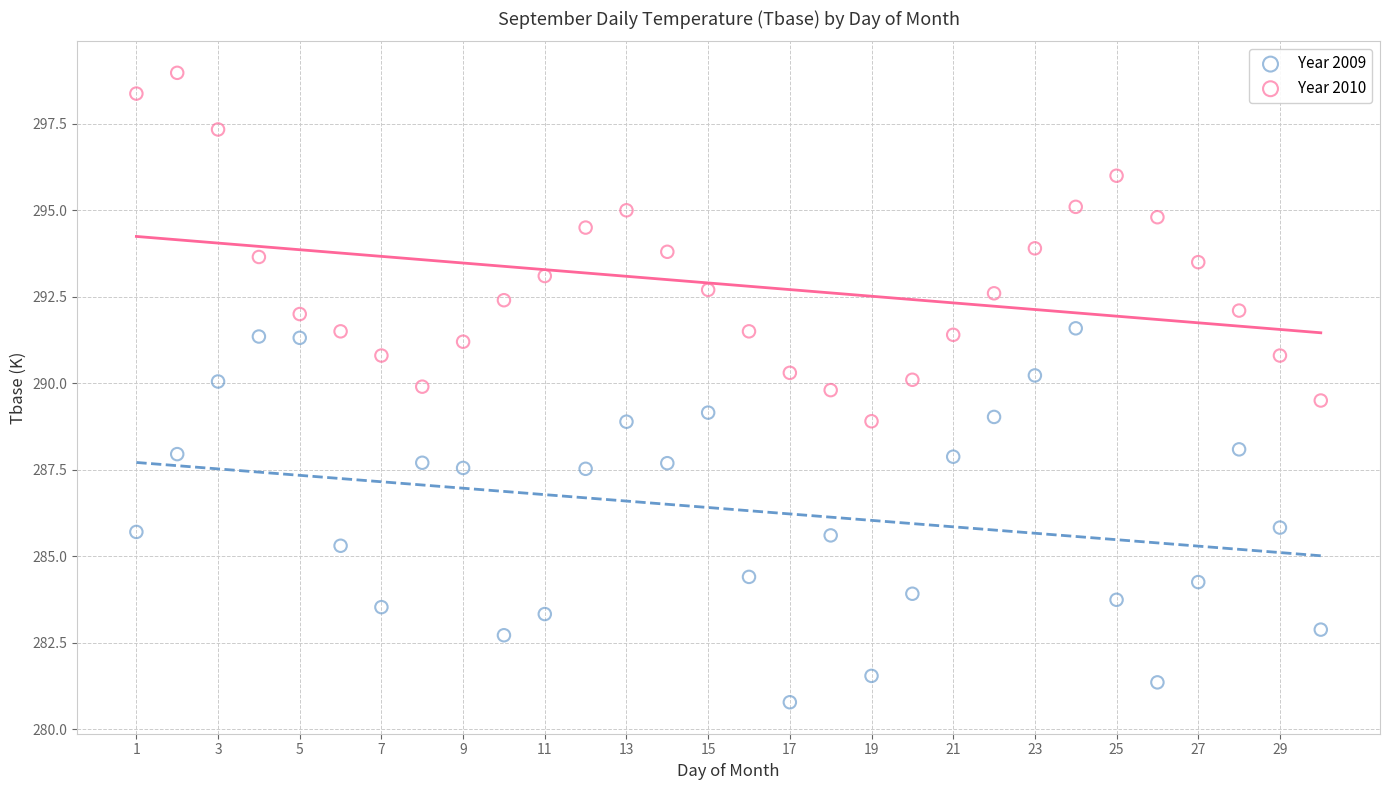

Which series reaches the maximum Y coordinate?

Year 2010